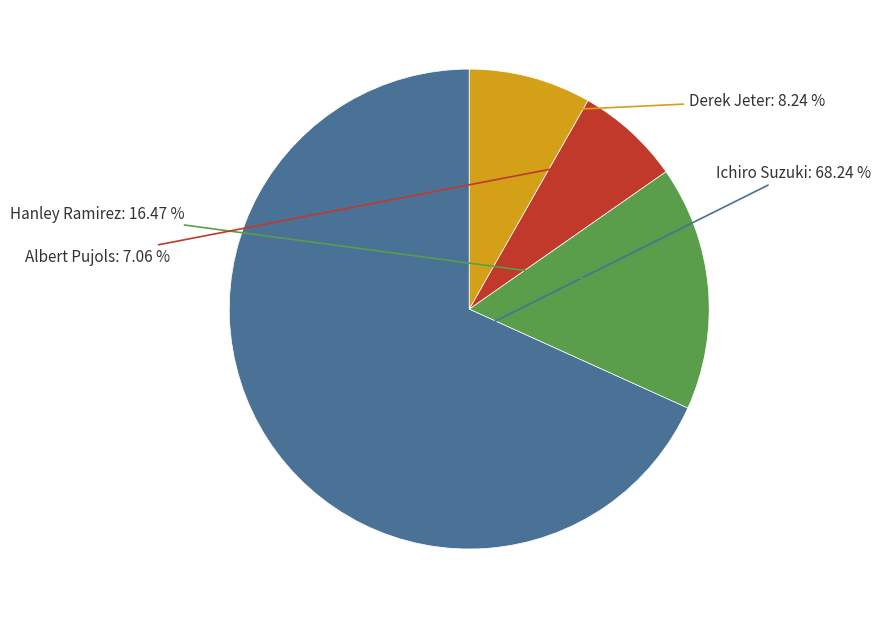

What percentage is the Hanley Ramirez slice, to the nearest percent?

16%